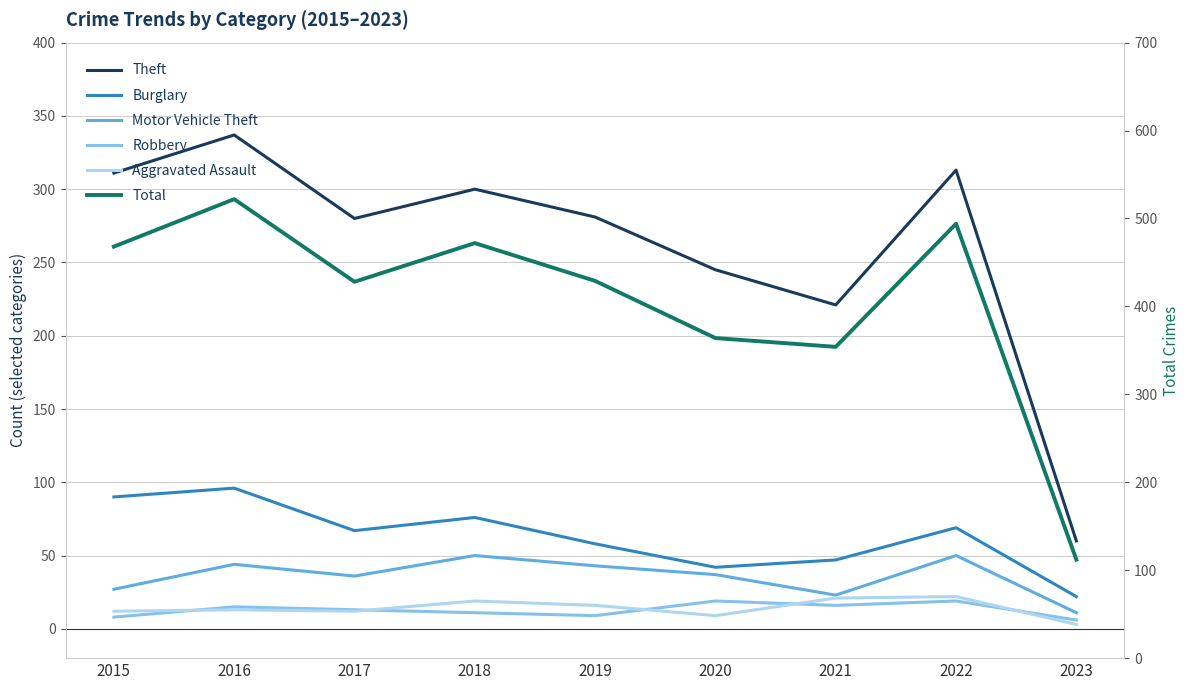

What is the approximate value of Theft at 2022?

313